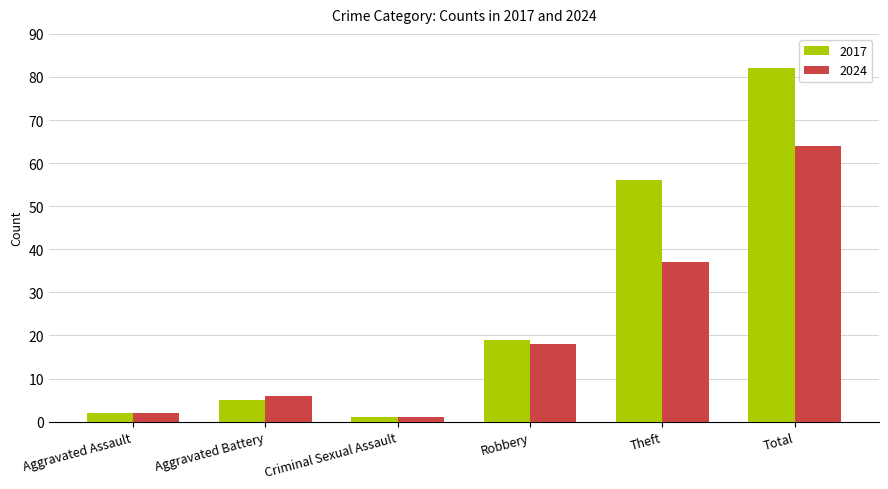

What is the label of the 5th bar from the right?

Aggravated Battery